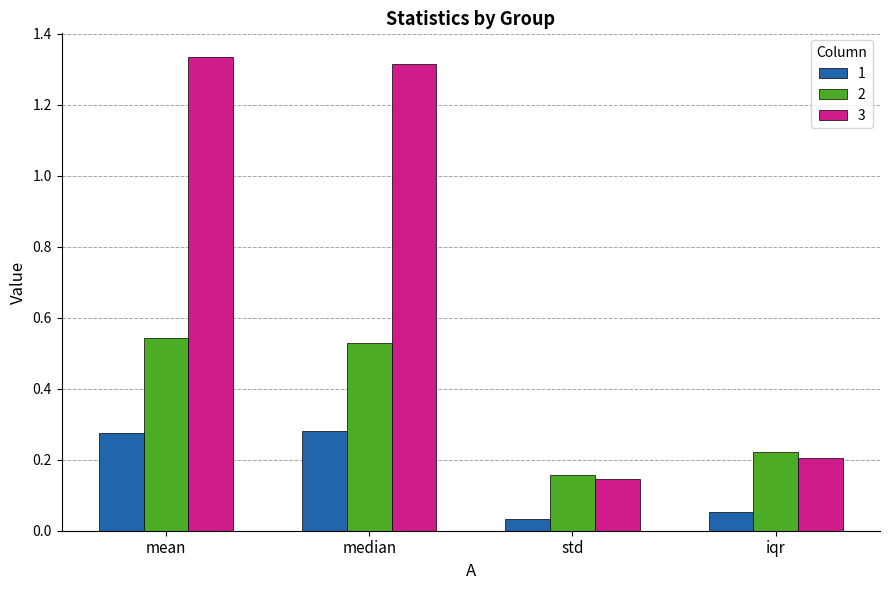

What is the sum of the 3 values at mean and iqr?

1.5